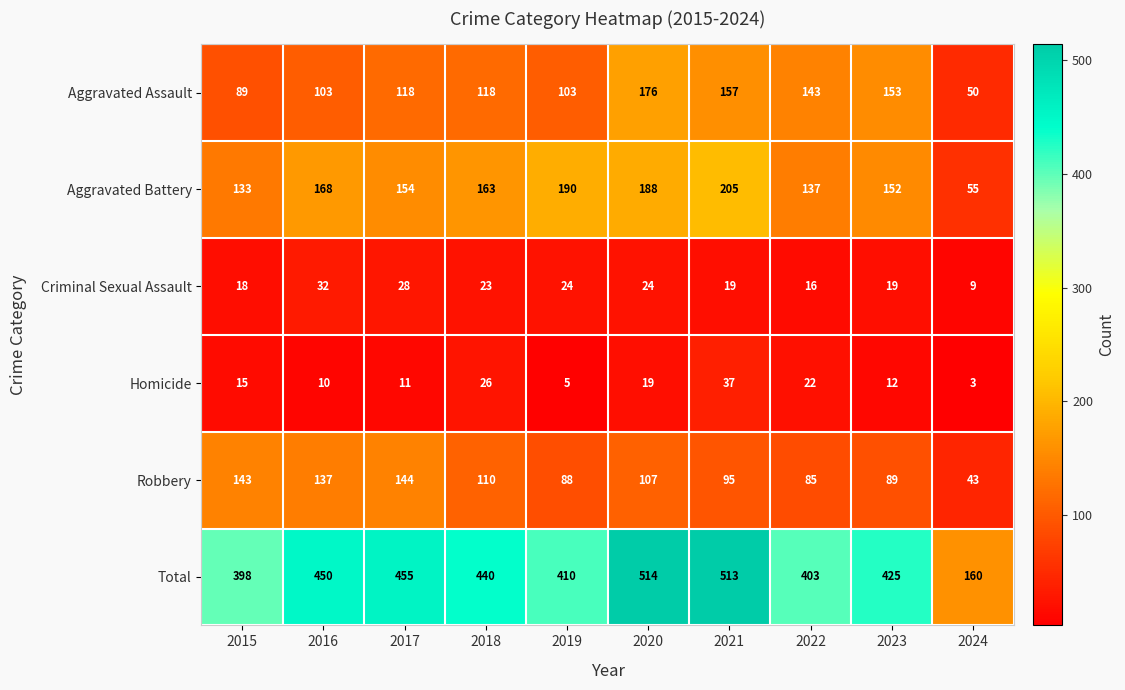

Which series has the largest total across all categories?

Total